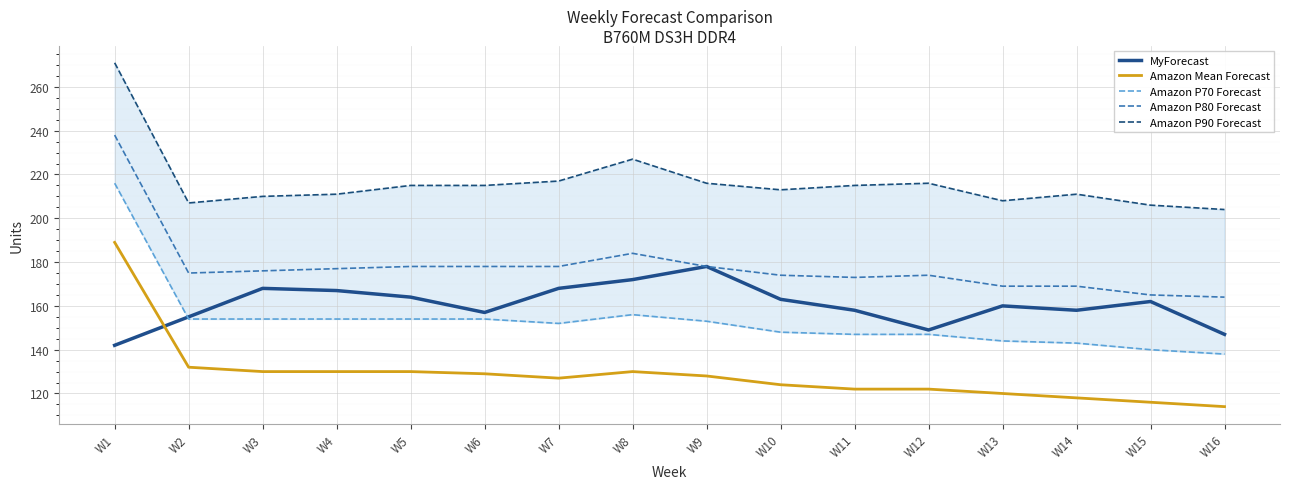

Where is the first local maximum for Amazon P80 Forecast?

W8